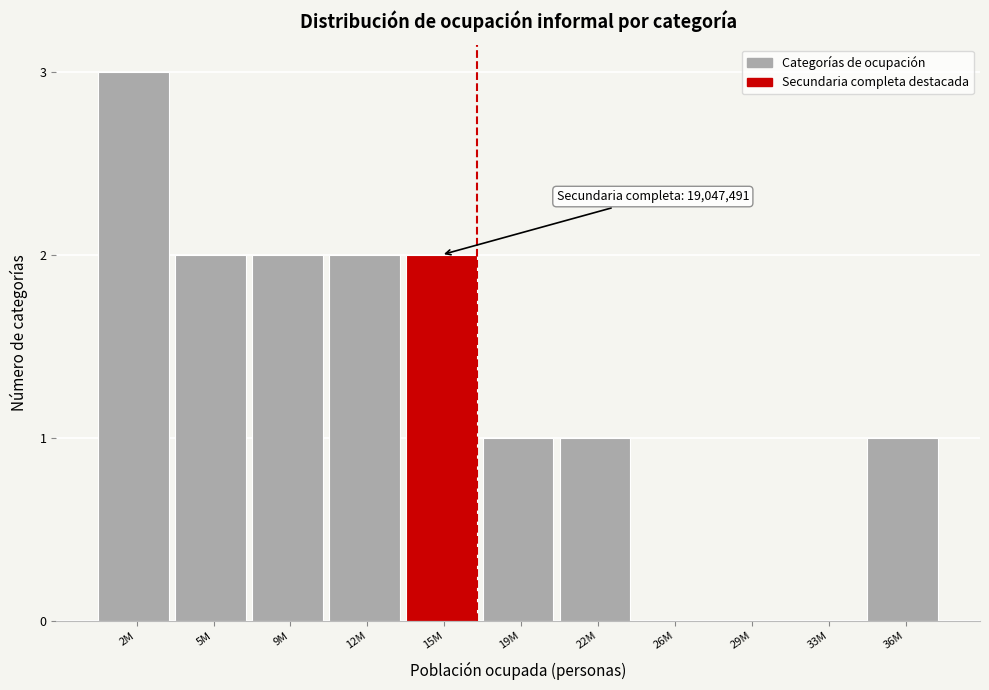

Reading left to right, extract all data points from this chart.

2M=3	5M=2	9M=2	12M=2	15M=2	19M=1	22M=1	26M=0	29M=0	33M=0	36M=1